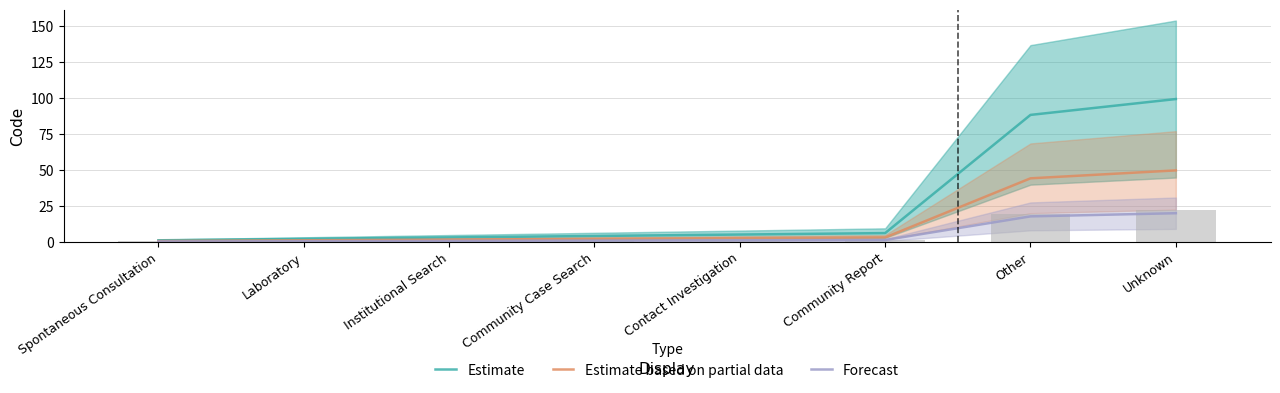

What is the difference between the highest and lowest values at Community Case Search?

3.2